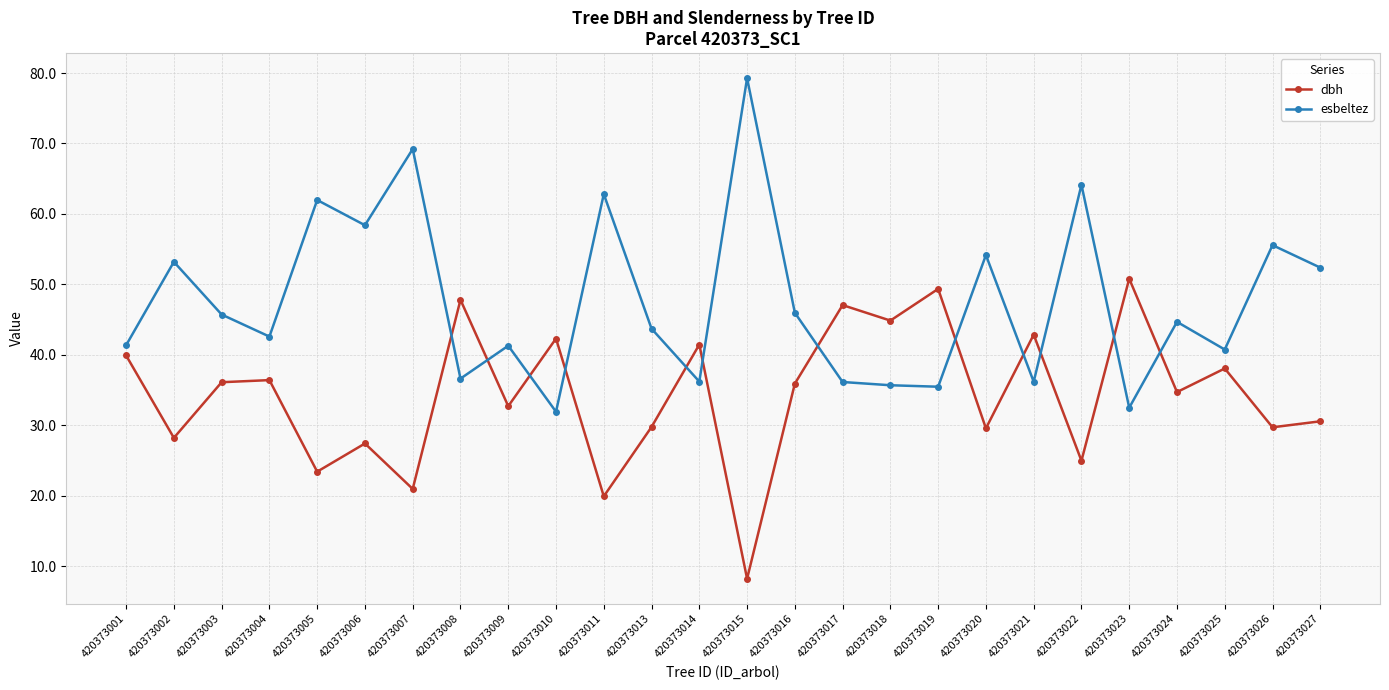

What is the maximum value for esbeltez?

79.3